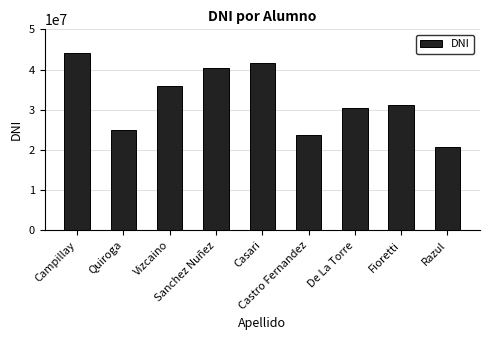

Rank the categories by value from lowest to highest.

Razul, Castro Fernandez, Quiroga, De La Torre, Fioretti, Vizcaino, Sanchez Nuñez, Casari, Campillay